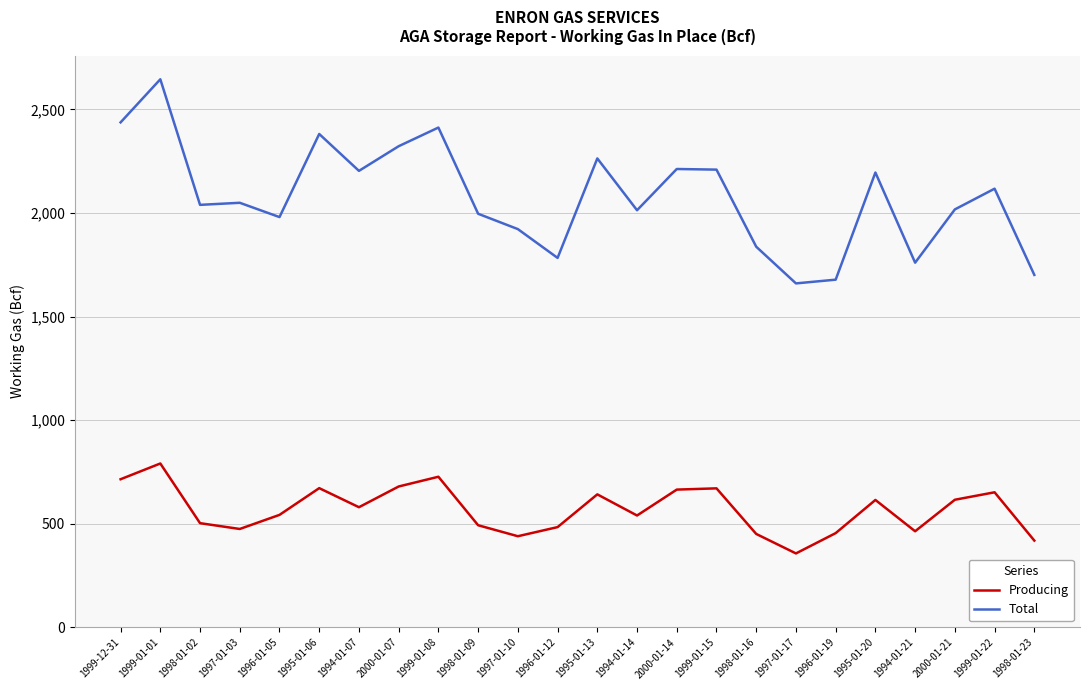

What are all the series names shown in the legend?

Producing, Total